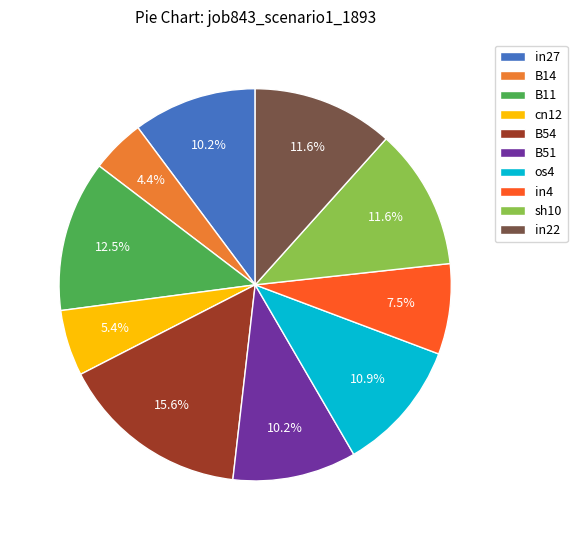

Count the number of slices in the pie.

10